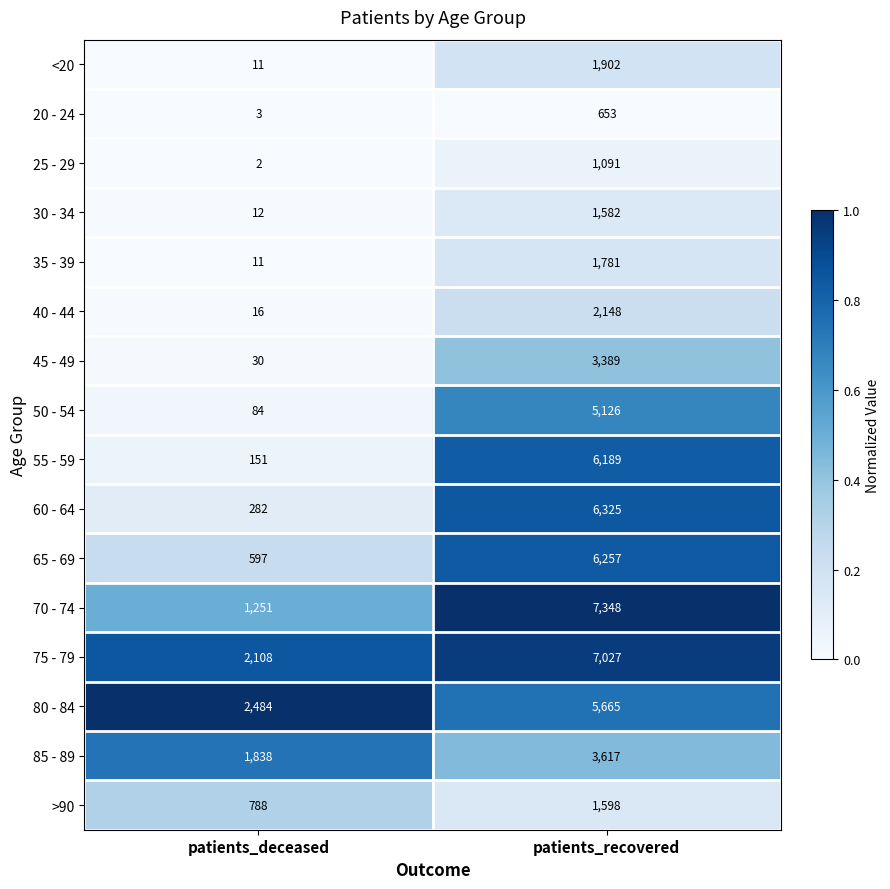

At which category is the sum across all series the highest?

patients_recovered